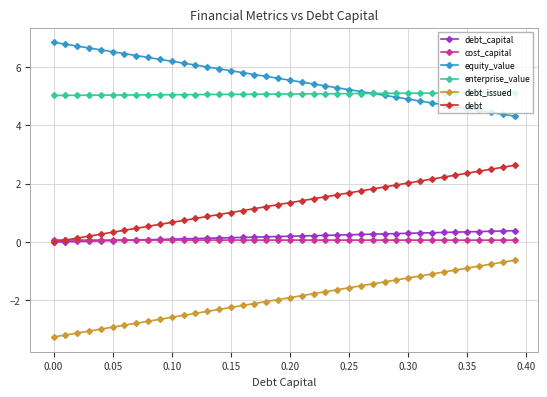

What is the minimum value shown in the chart?

-3.2